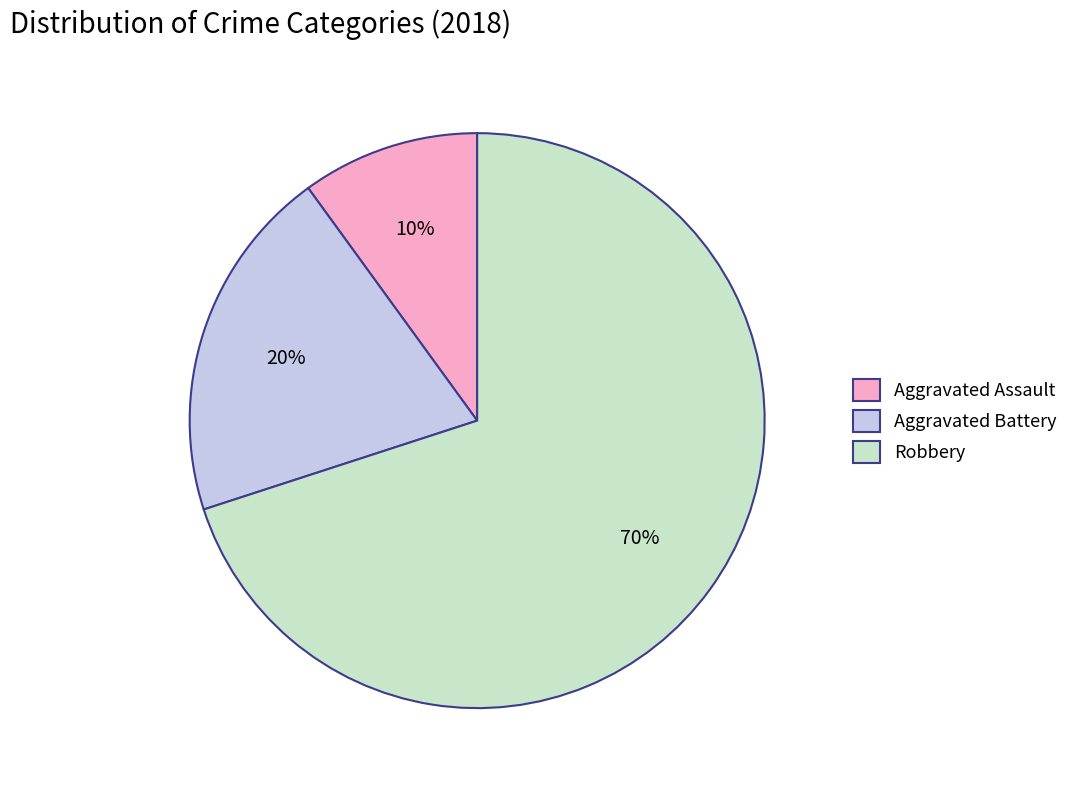

Is it true that Aggravated Battery is 45% of the pie?

False